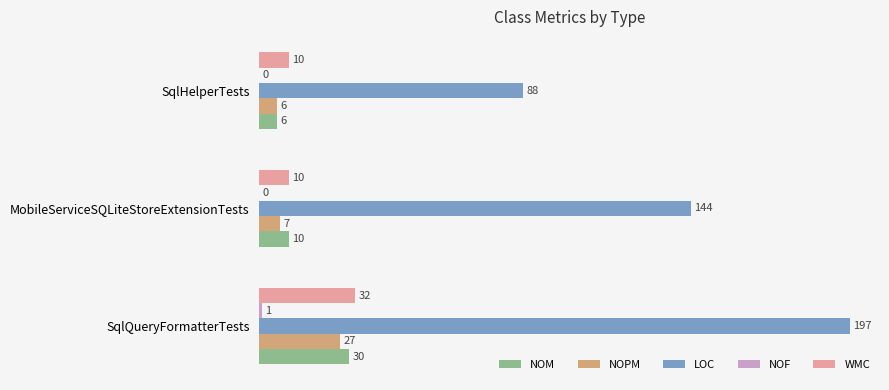

The WMC series shows 10 at MobileServiceSQLiteStoreExtensionTests. True or false?

True